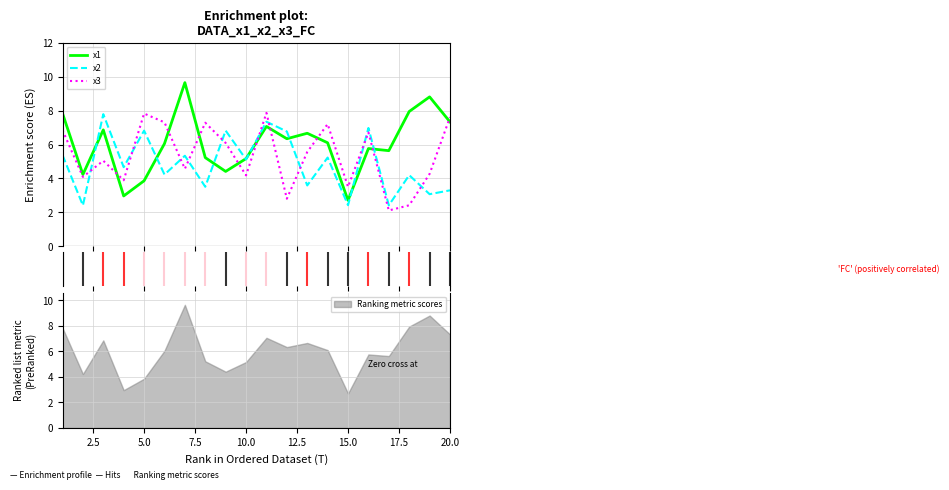

What is the lowest value of the x3 series?

2.1